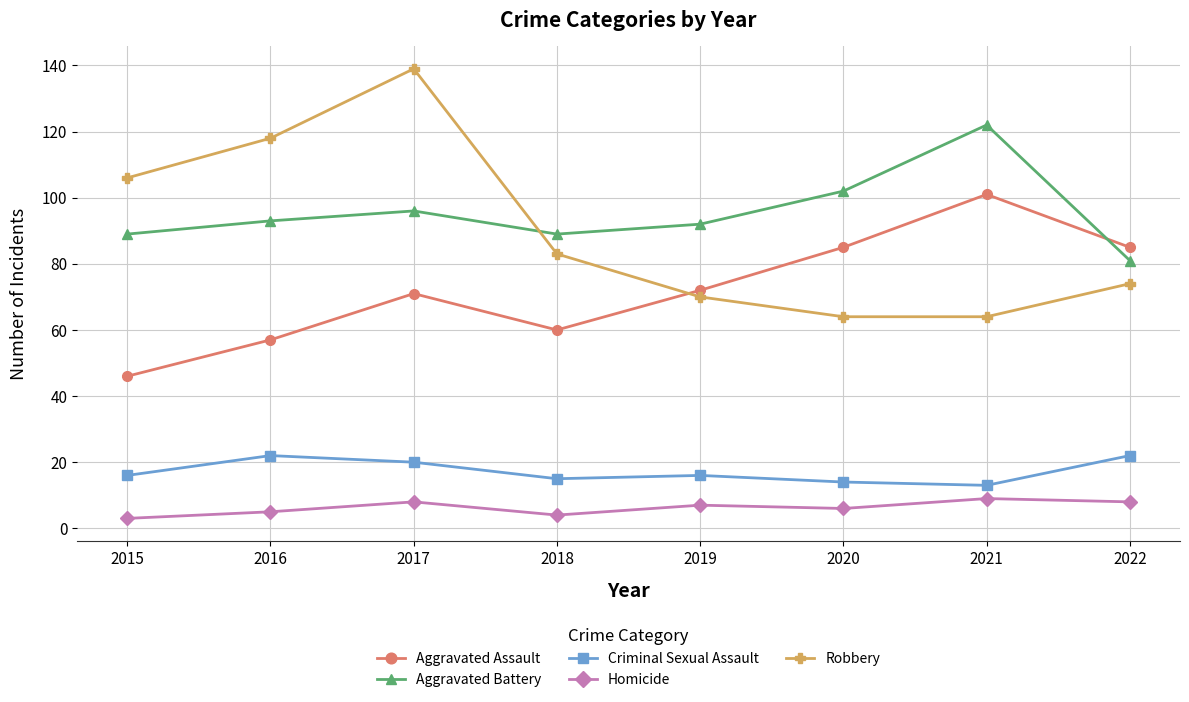

Between 2017 and 2022, which series saw the biggest shift?

Robbery